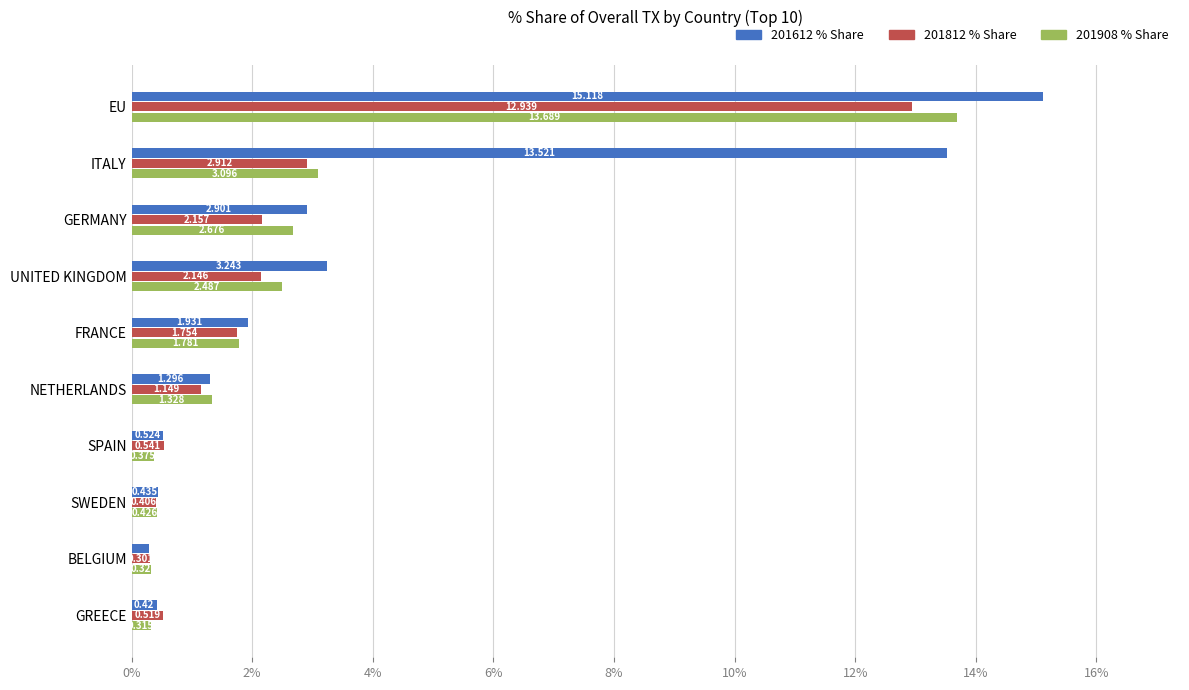

Which category has the lowest value across all series?

BELGIUM